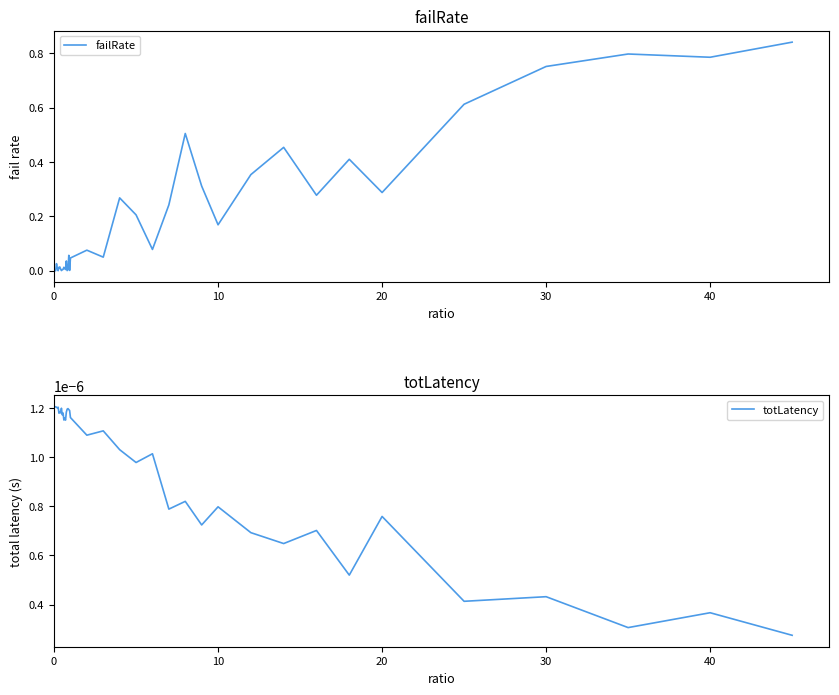

The value of failRate at 0 is 0.0. True or false?

True